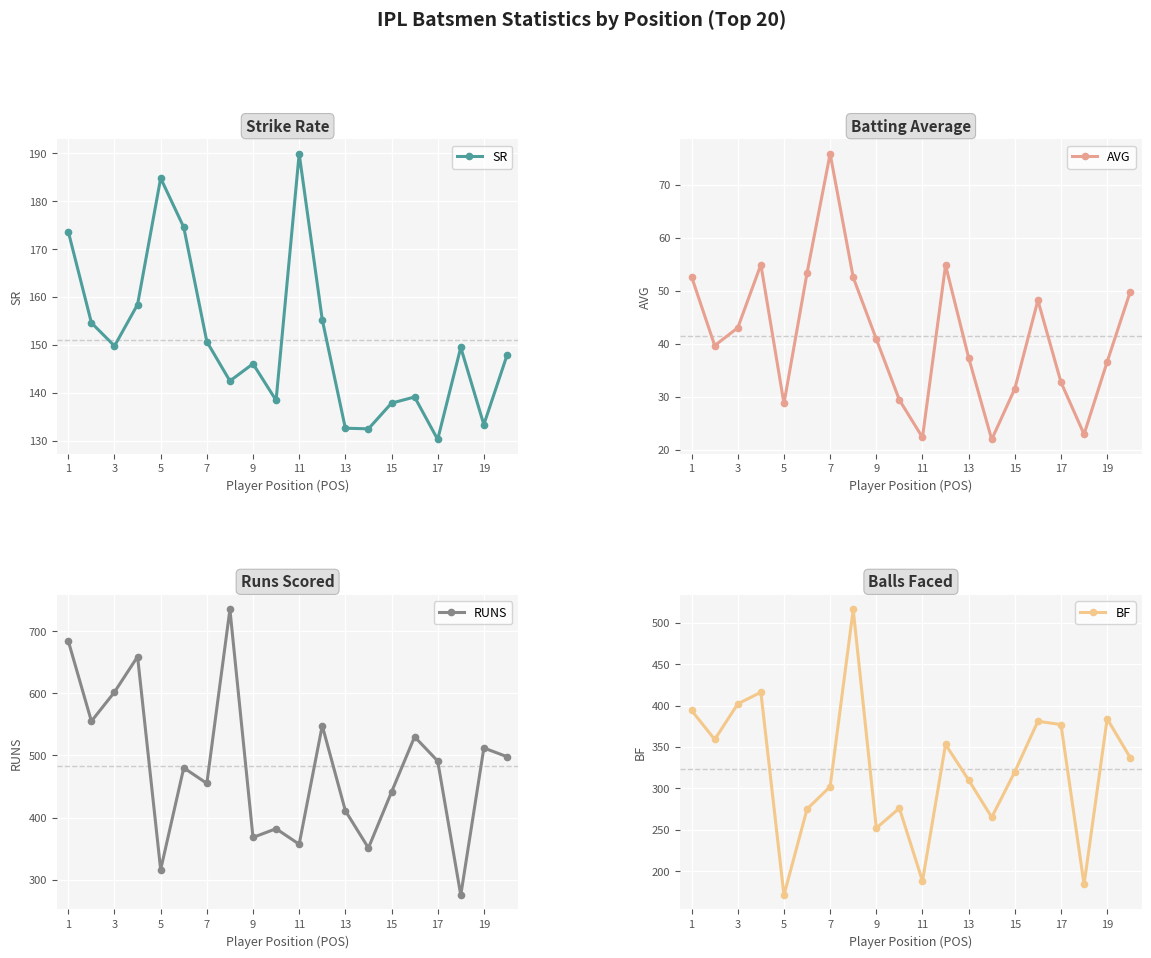

What is the greatest value displayed?

735.0